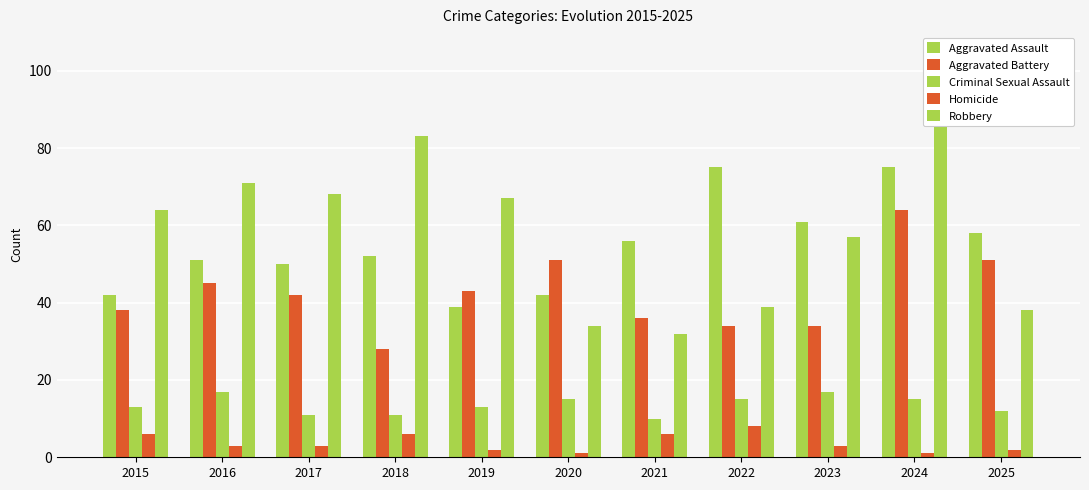

Rank the categories by Criminal Sexual Assault value from highest to lowest.

2016, 2023, 2020, 2022, 2024, 2015, 2019, 2025, 2017, 2018, 2021